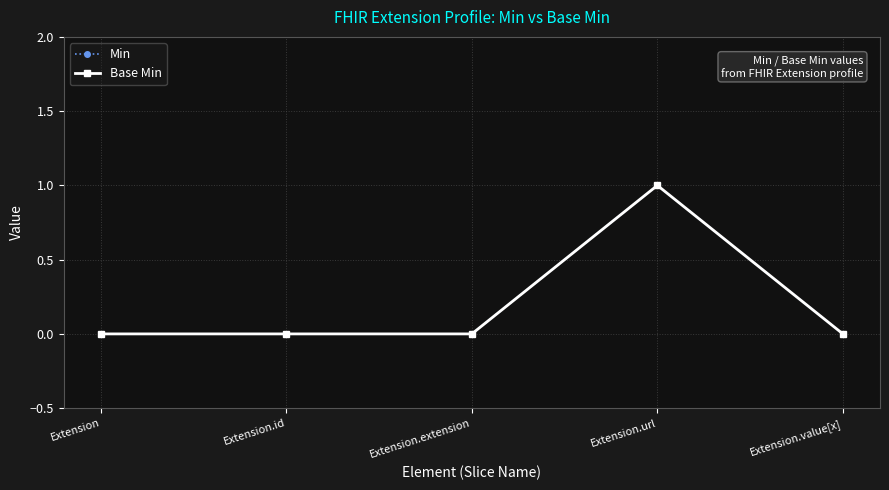

True or false: Min and Base Min intersect in this chart.

False